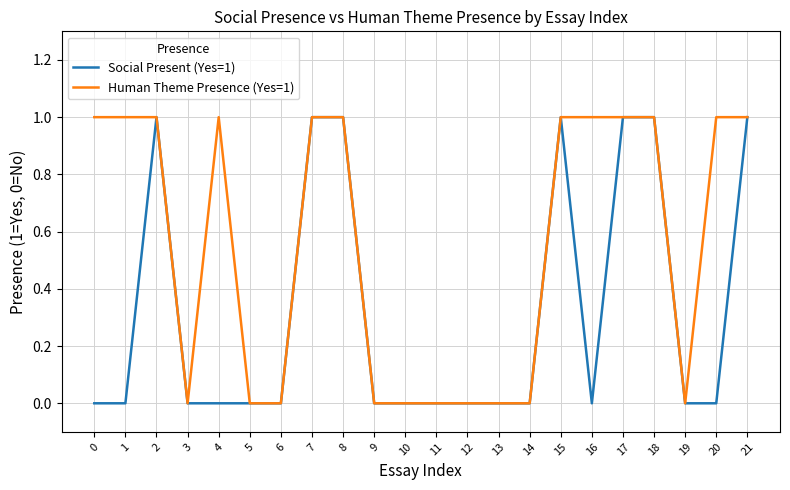

How many lines are shown in the chart?

2